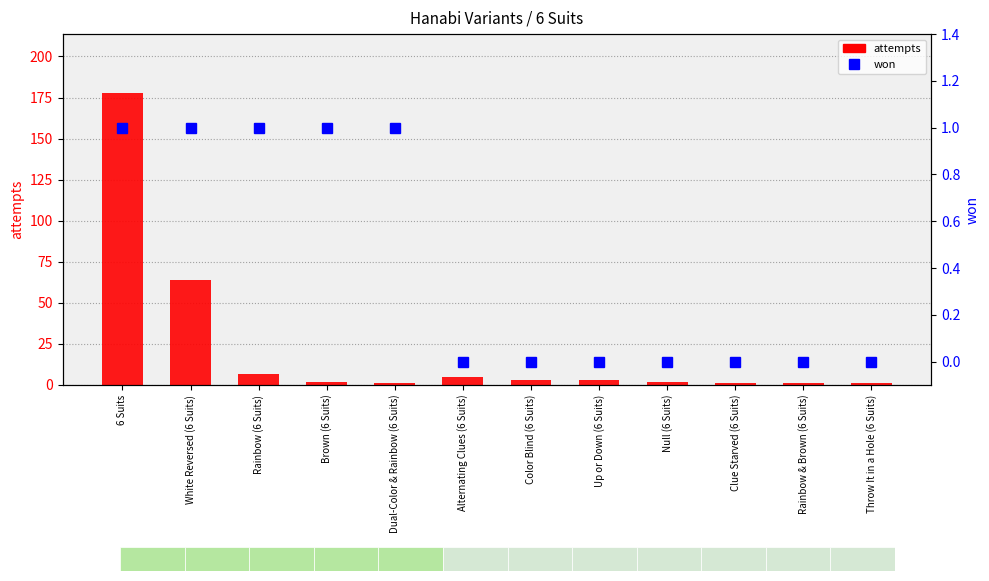

At how many categories does at least one series exceed 113?

1